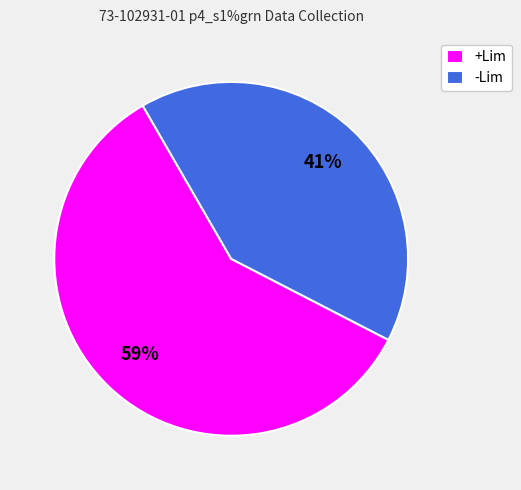

Which category has the biggest portion of the pie?

+Lim